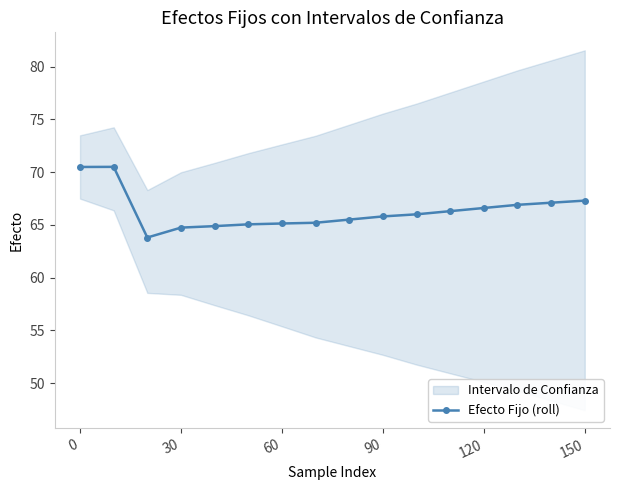

The value of Efecto Fijo (roll) at 150 is 106.4. True or false?

False